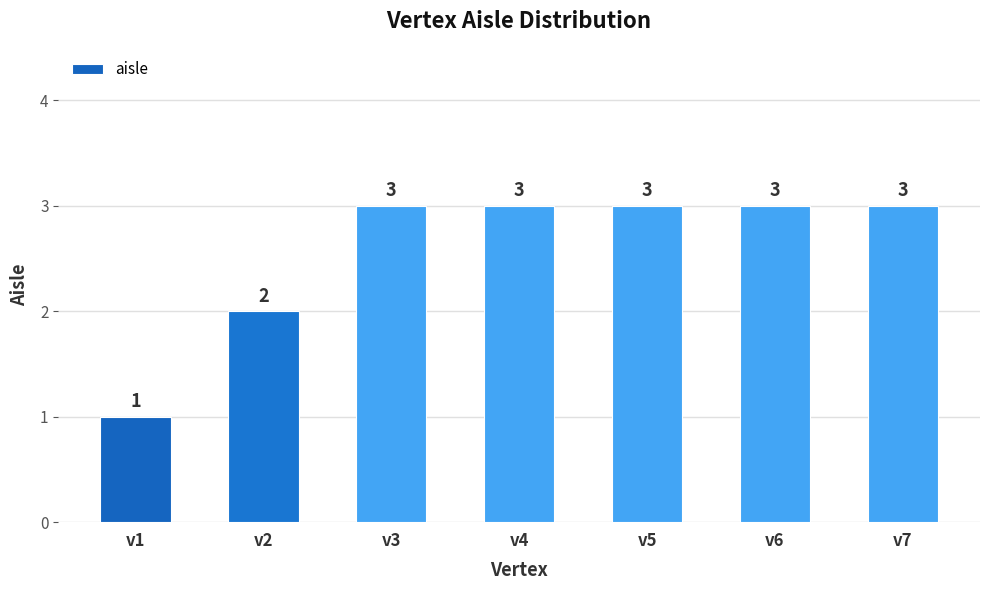

Count the number of categories in the chart.

7